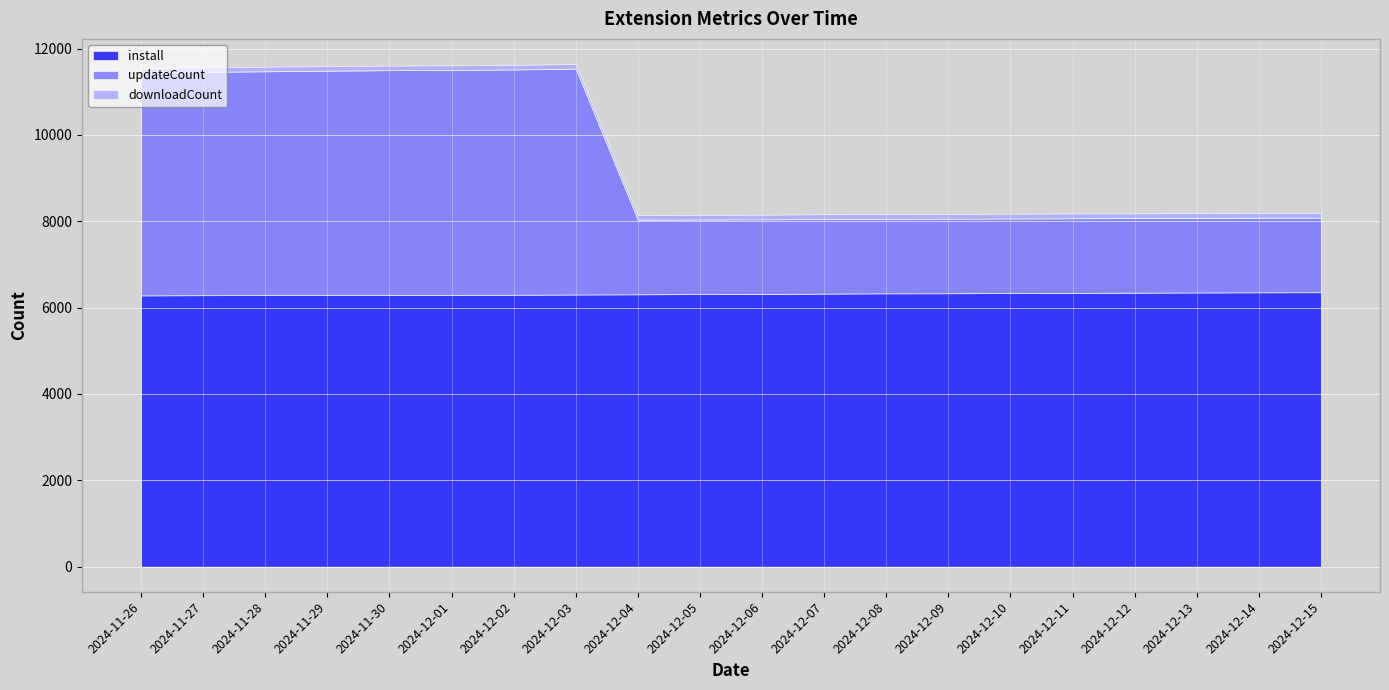

What position from the right is 2024-12-08?

8